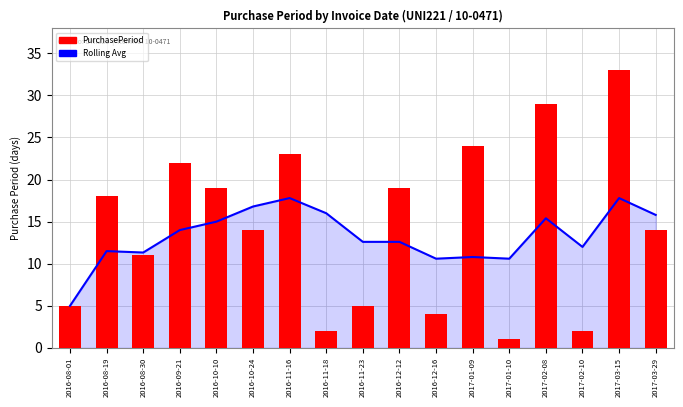

Which series has the largest total across all categories?

PurchasePeriod